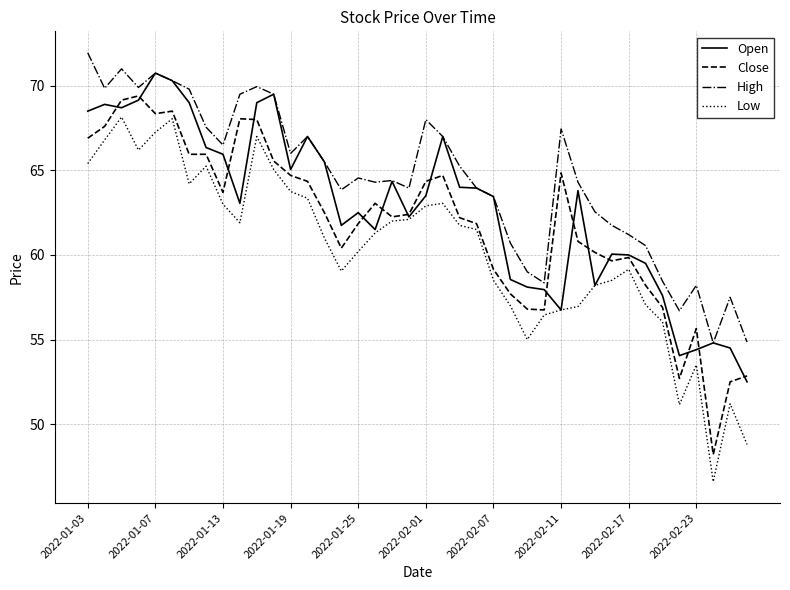

Which series has the largest total across all categories?

High